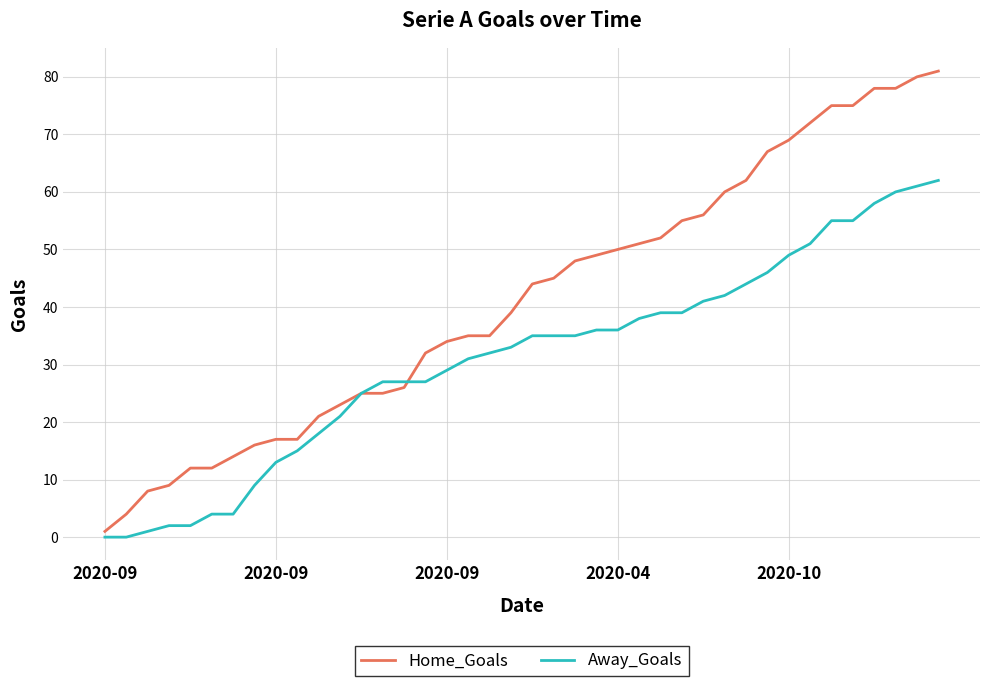

What is the maximum value for Home_Goals?

81